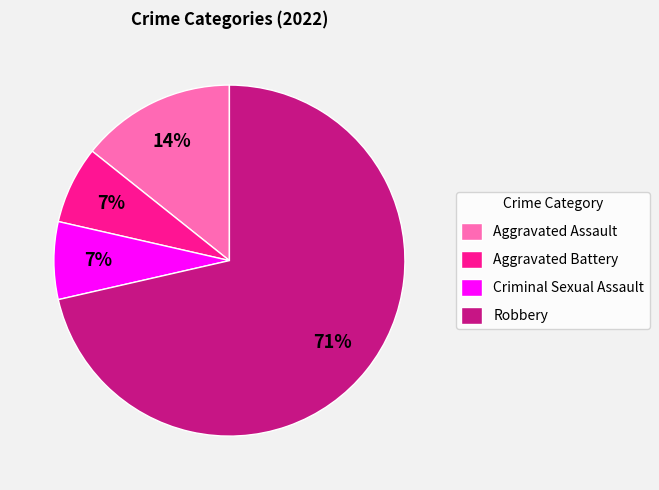

The Robbery slice represents 71% of the pie. True or false?

True